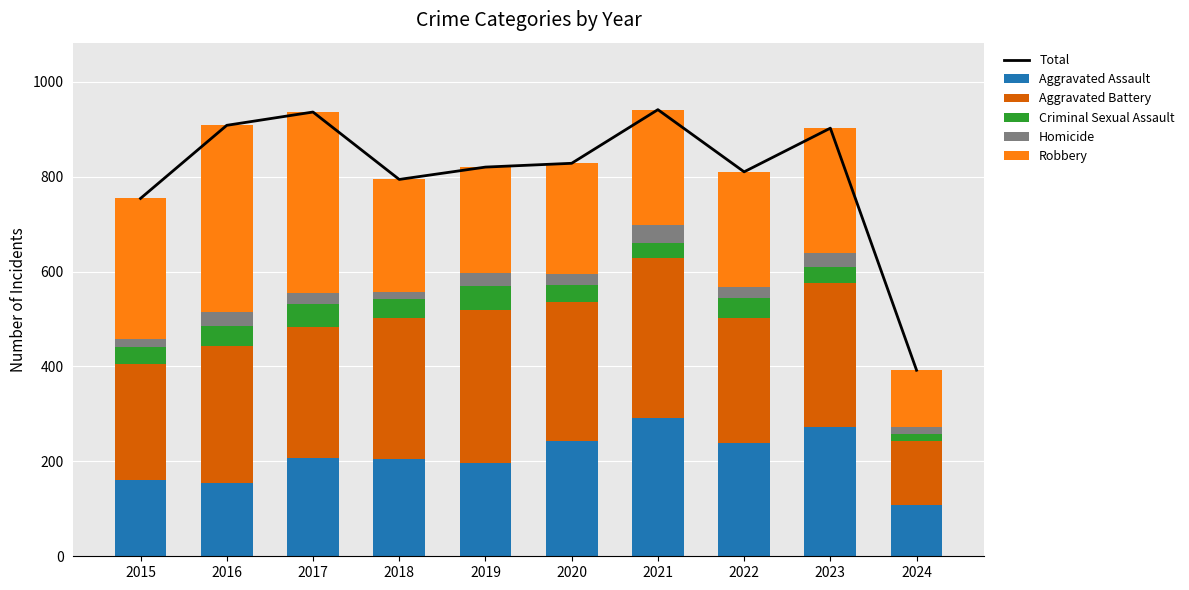

How many data points does each series have?

10